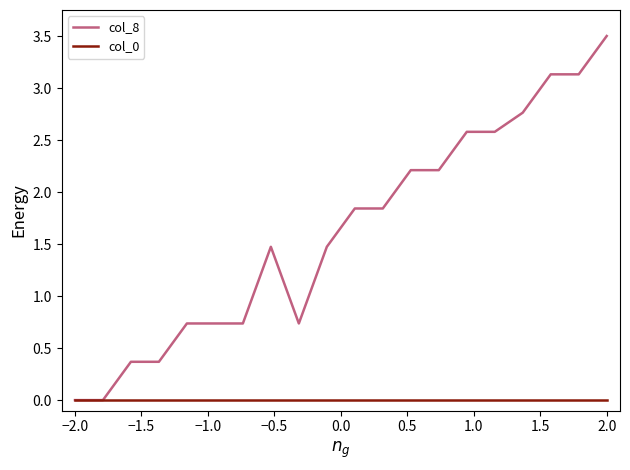

List the series in order of their overall mean, lowest first.

col_0, col_8